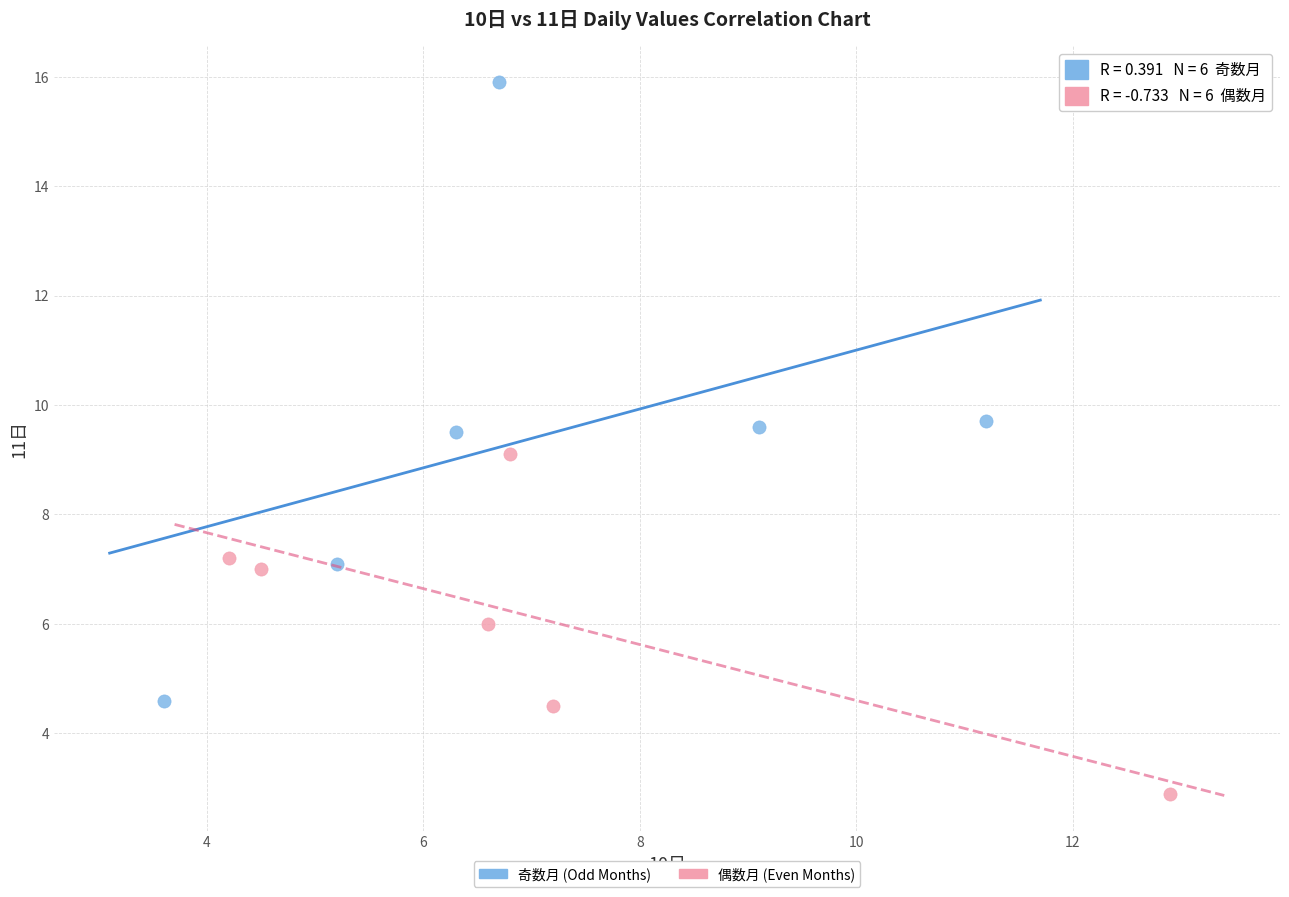

Which series contains the lowest Y value?

偶数月 (Even Months)